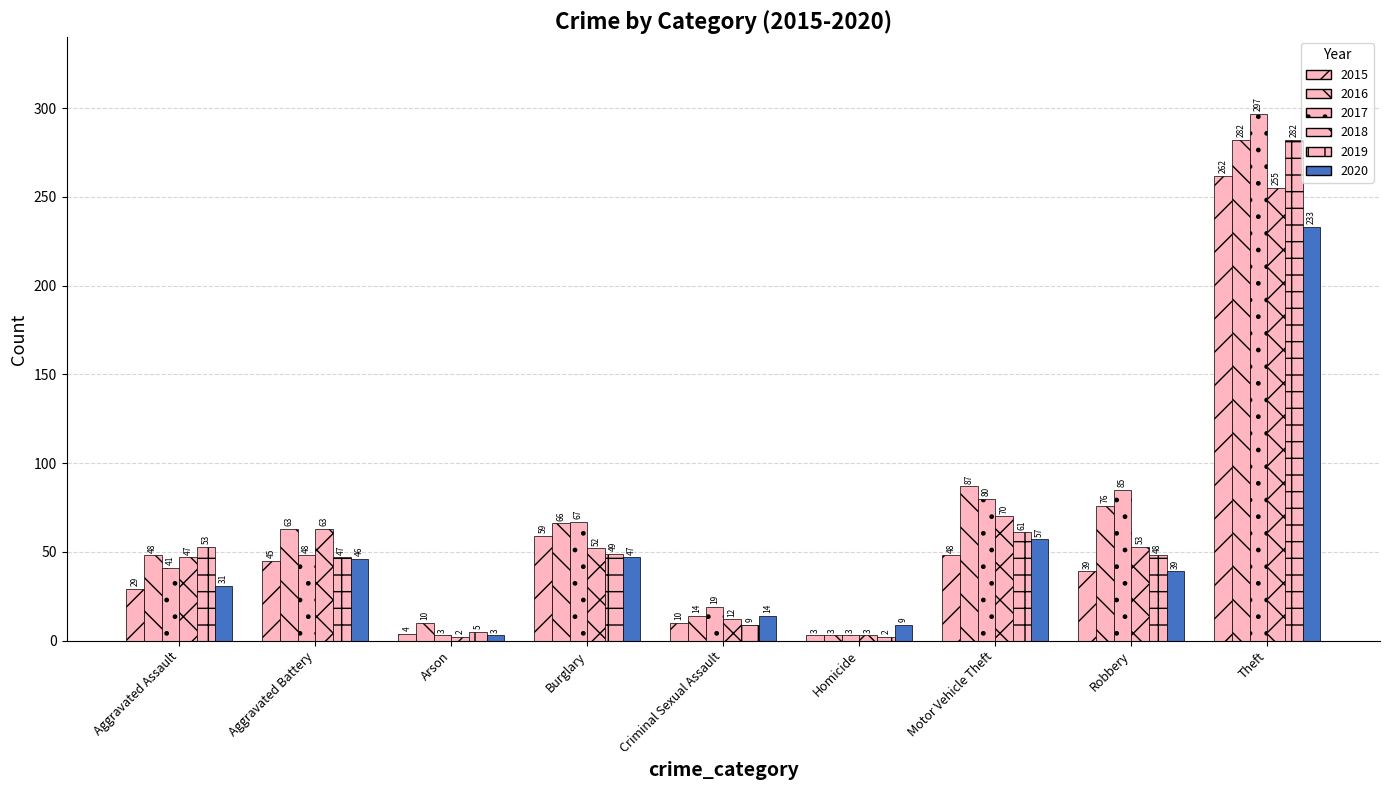

What is the difference between the highest and lowest values at Arson?

8